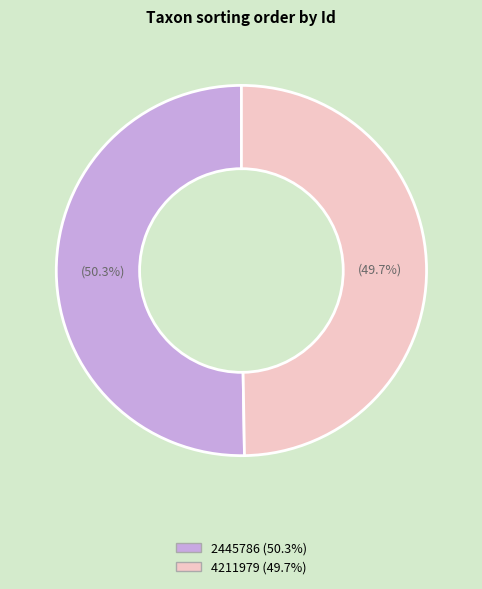

To the nearest percent, what is the average slice percentage?

50%